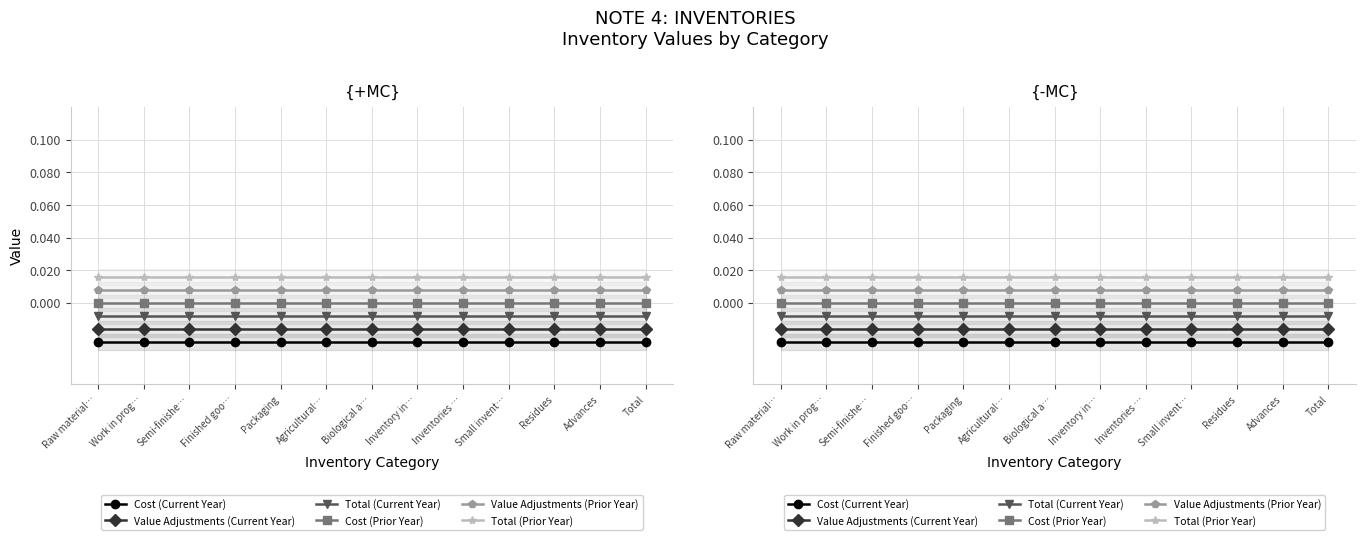

What are all the series names shown in the legend?

Cost (Current Year), Value Adjustments (Current Year), Total (Current Year), Cost (Prior Year), Value Adjustments (Prior Year), Total (Prior Year)